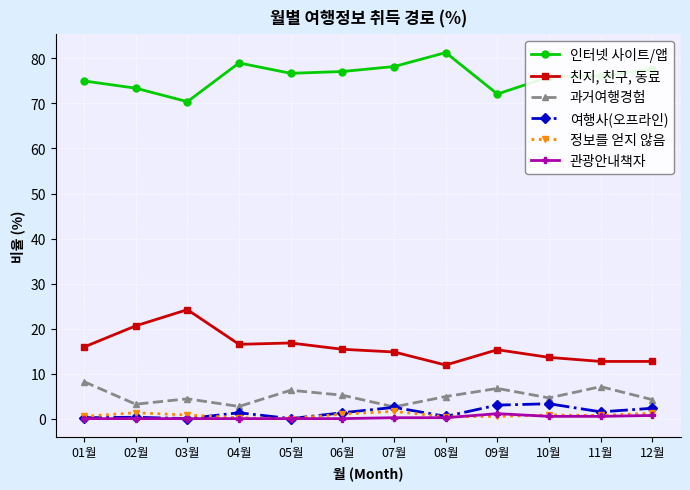

Where does the 친지, 친구, 동료 series first go above 15?

01월